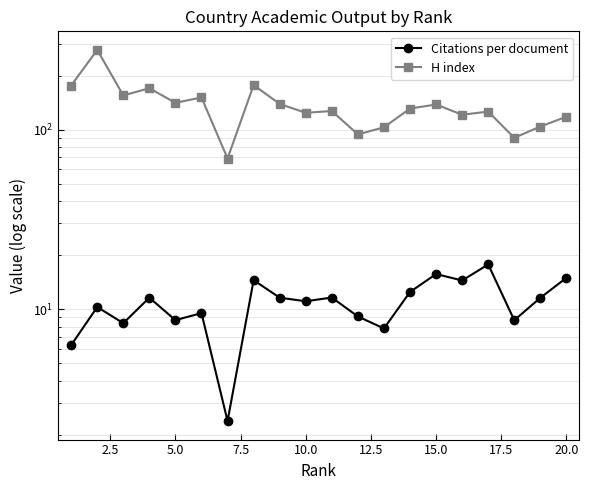

True or false: H index and Citations per document intersect in this chart.

False